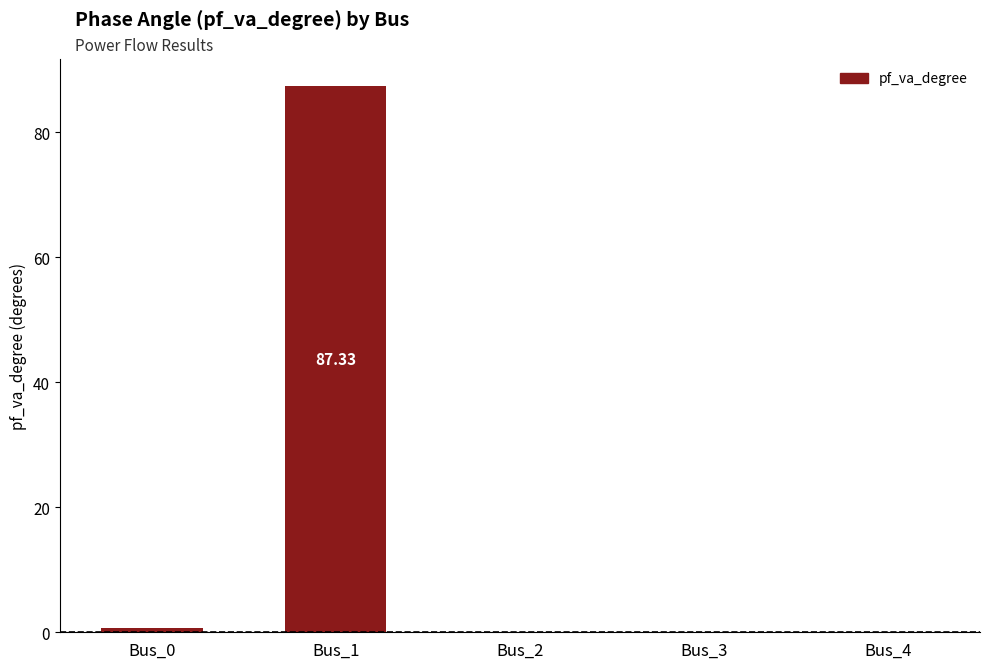

What is the maximum value shown in the chart?

87.3